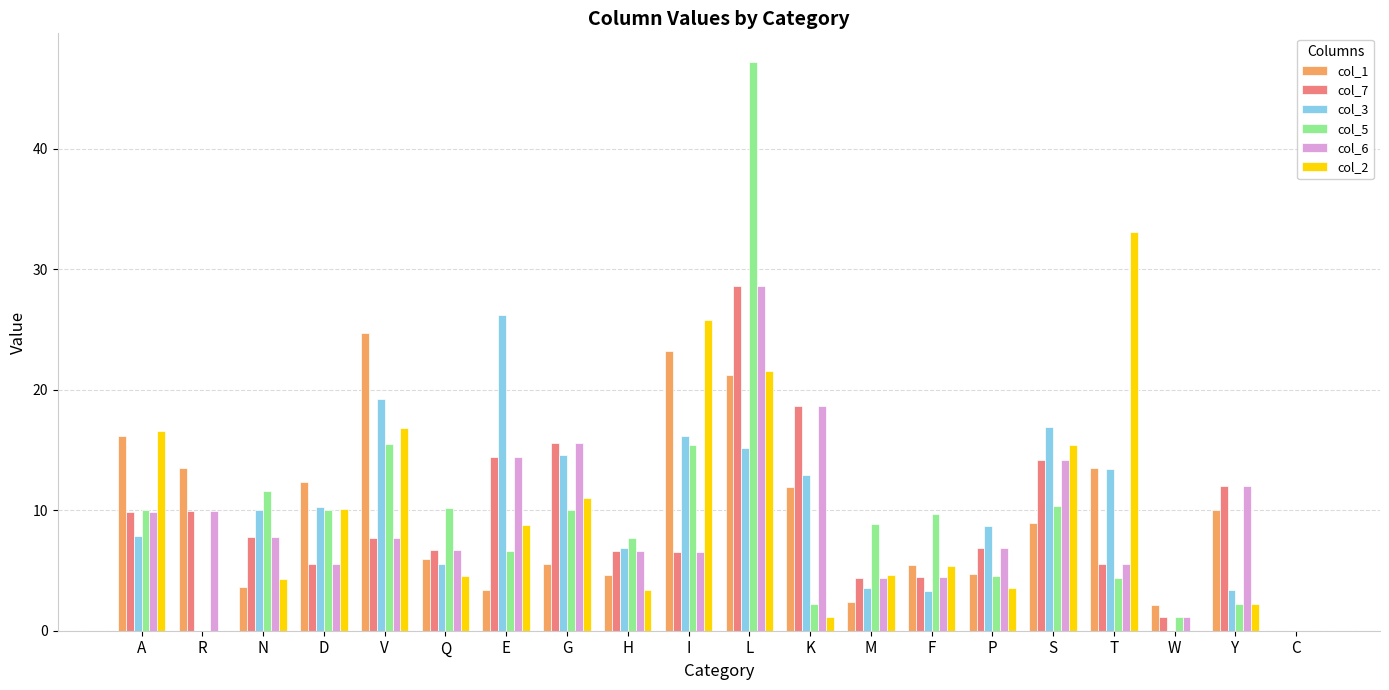

At which label does col_2 reach its peak?

T